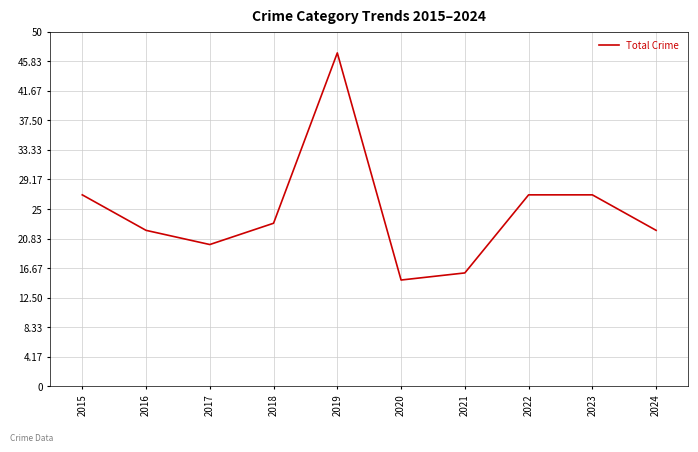

Approximately how many times larger is the value at 2022 compared to 2016?

1.2